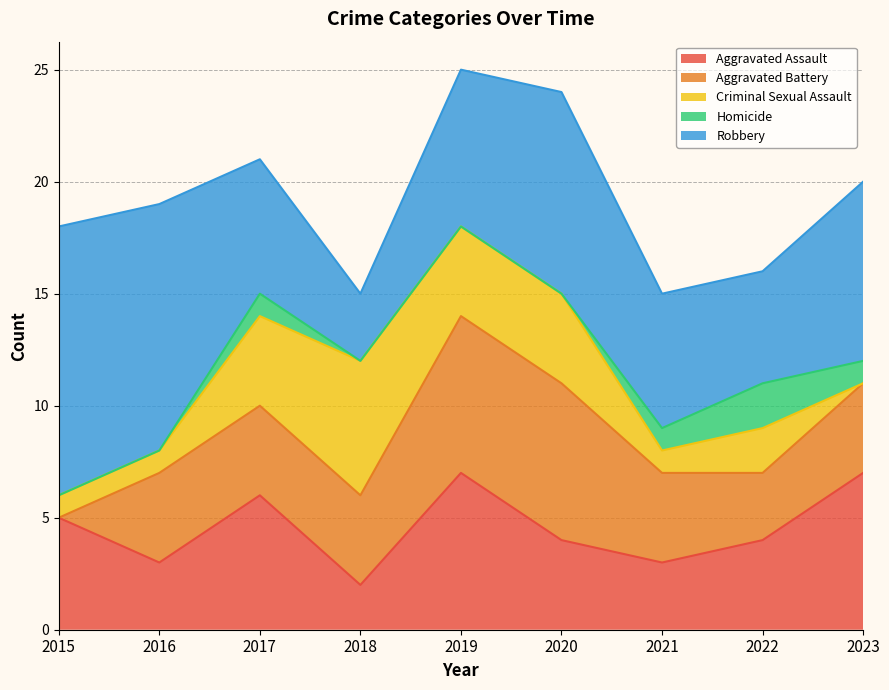

Reading right to left, extract all data points from this chart.

Aggravated Assault: 7	4	3	4	7	2	6	3	5
Aggravated Battery: 4	3	4	7	7	4	4	4	0
Criminal Sexual Assault: 0	2	1	4	4	6	4	1	1
Homicide: 1	2	1	0	0	0	1	0	0
Robbery: 8	5	6	9	7	3	6	11	12